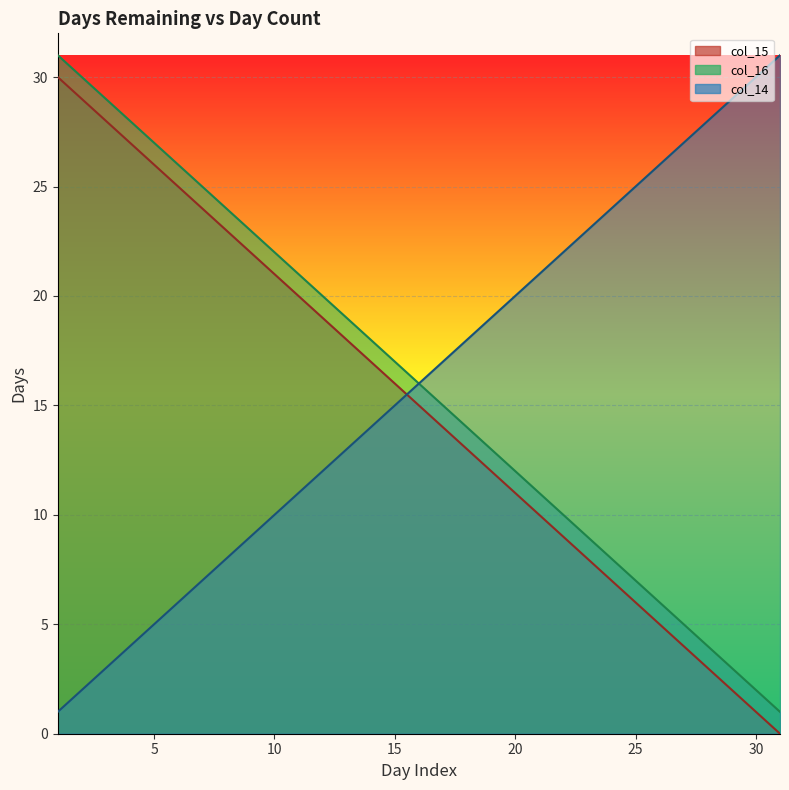

Which series has the largest total across all categories?

col_16